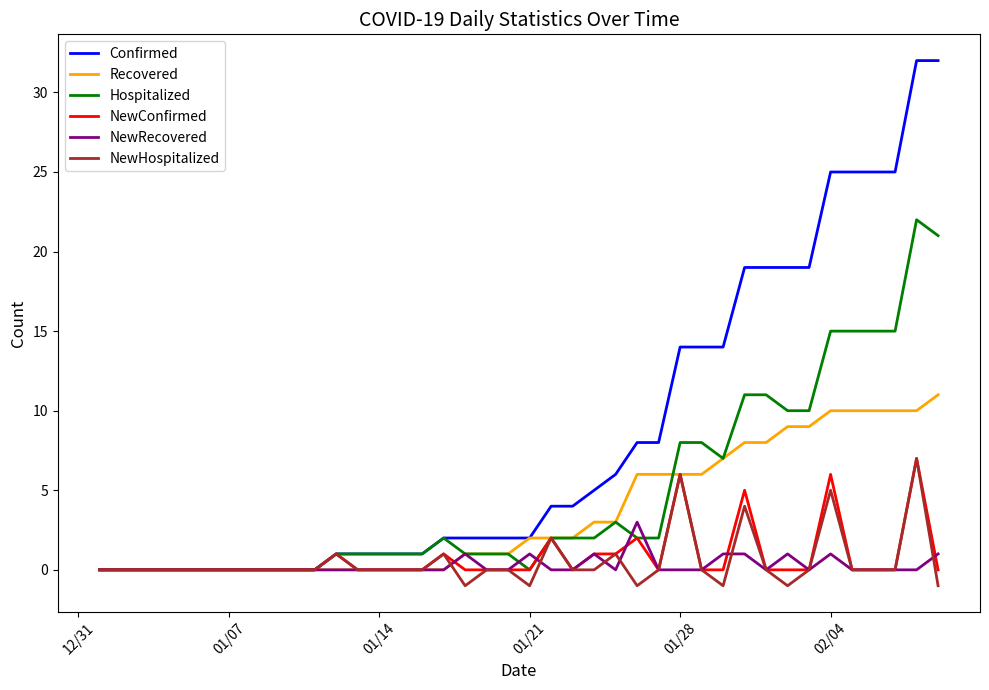

Which series has the largest total across all categories?

Confirmed